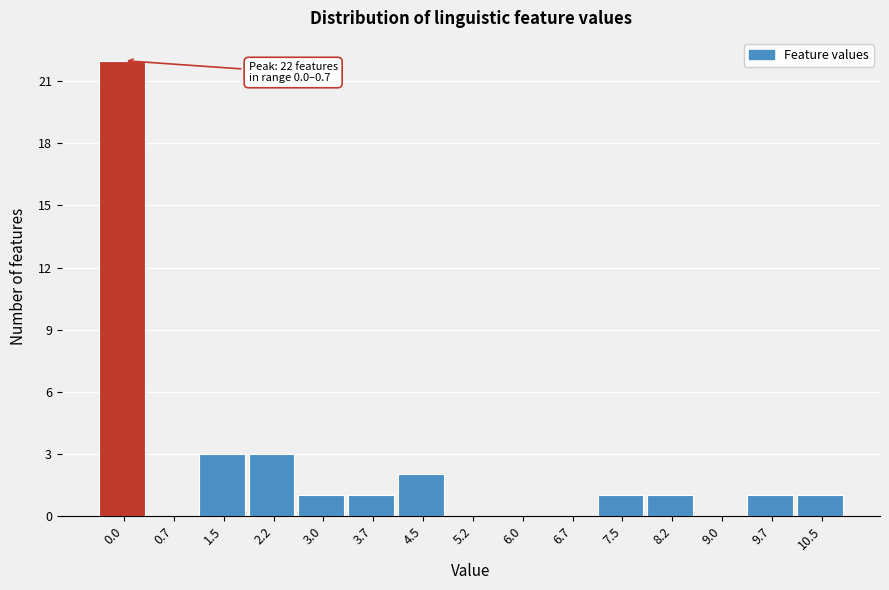

Reading left to right, what are all the values shown in this chart?

0.0=22	0.7=0	1.5=3	2.2=3	3.0=1	3.7=1	4.5=2	5.2=0	6.0=0	6.7=0	7.5=1	8.2=1	9.0=0	9.7=1	10.5=1